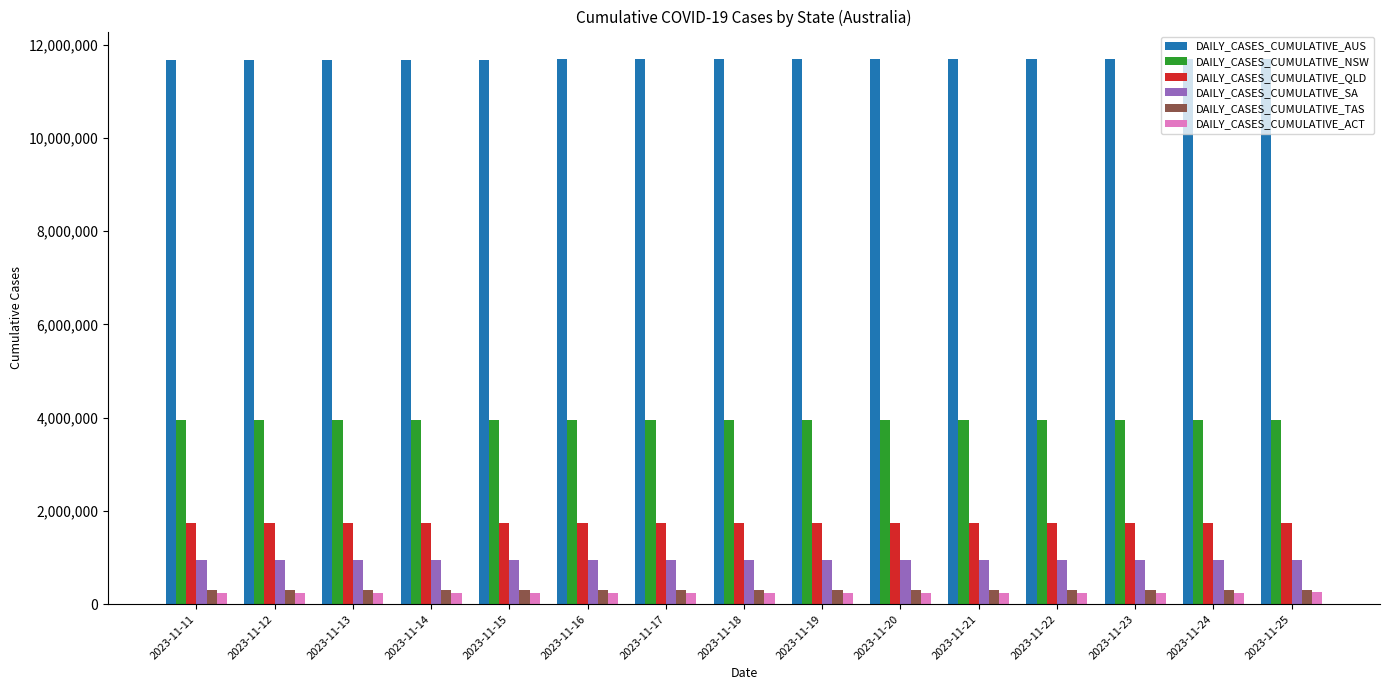

What is the value of the DAILY_CASES_CUMULATIVE_AUS bar at the 8th from the left?

11684470